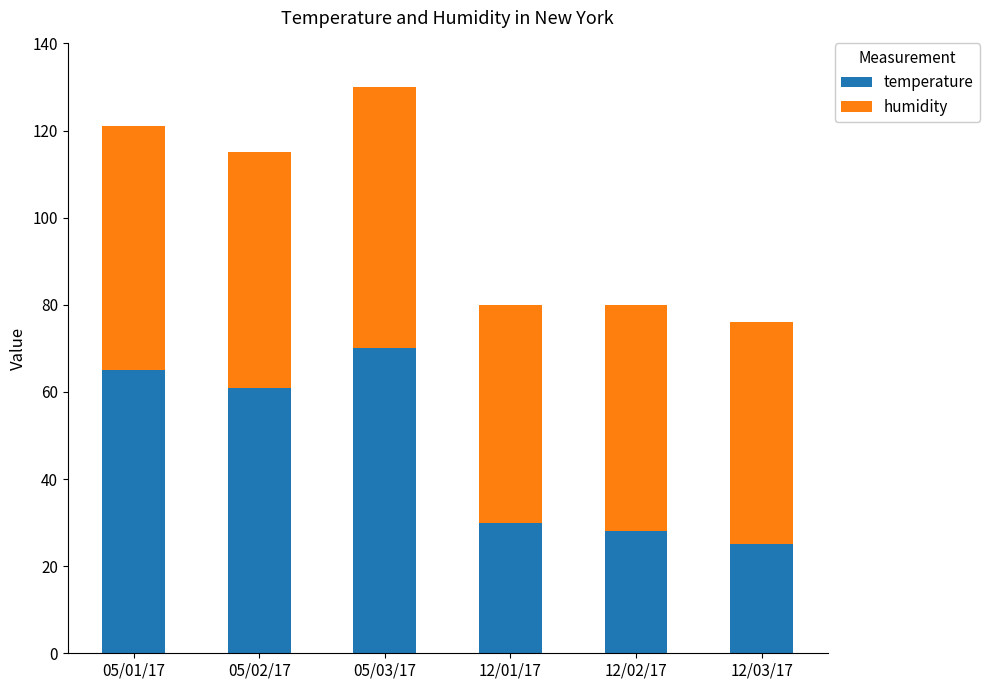

Which category has the highest value in the temperature series?

05/03/17